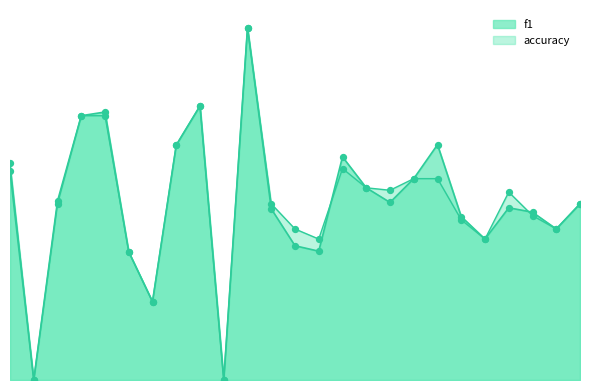

What are all the series names shown in the legend?

f1, accuracy